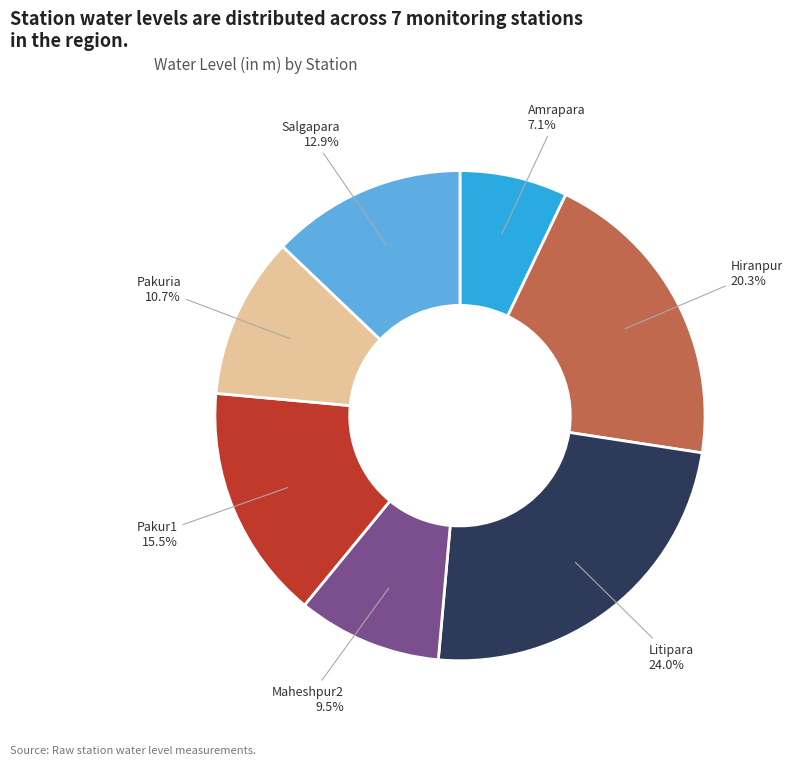

Rank the categories by value from highest to lowest.

Litipara, Hiranpur, Pakur1, Salgapara, Pakuria, Maheshpur2, Amrapara